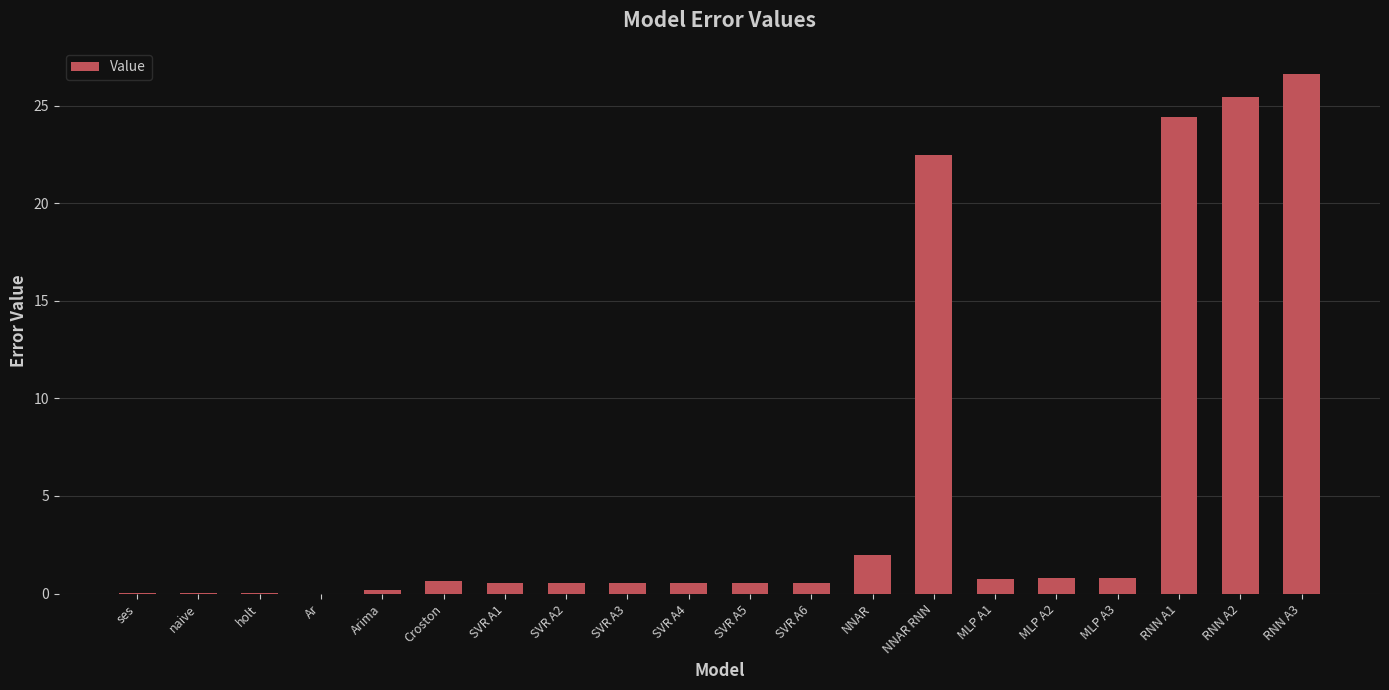

Is it true that the value at SVR A4 is 0.6?

True